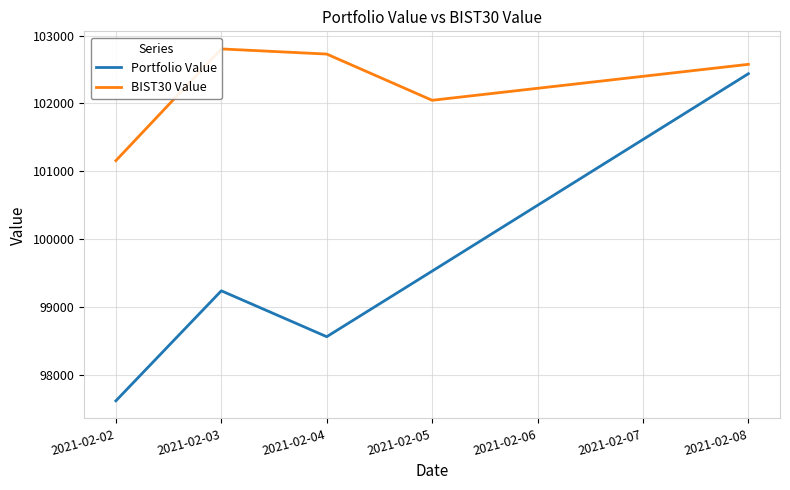

The BIST30 Value series shows 171177.4 at 2021-02-04. True or false?

False